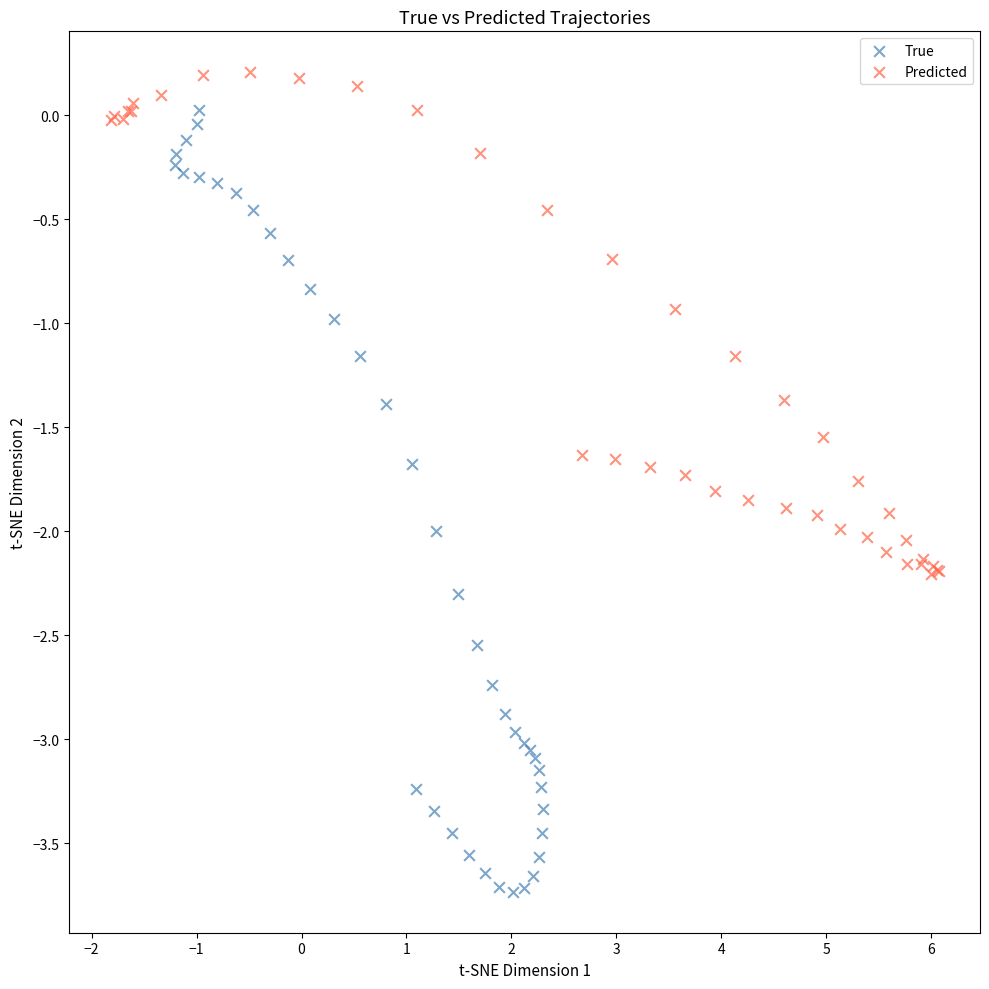

Which series reaches the maximum Y coordinate?

Predicted